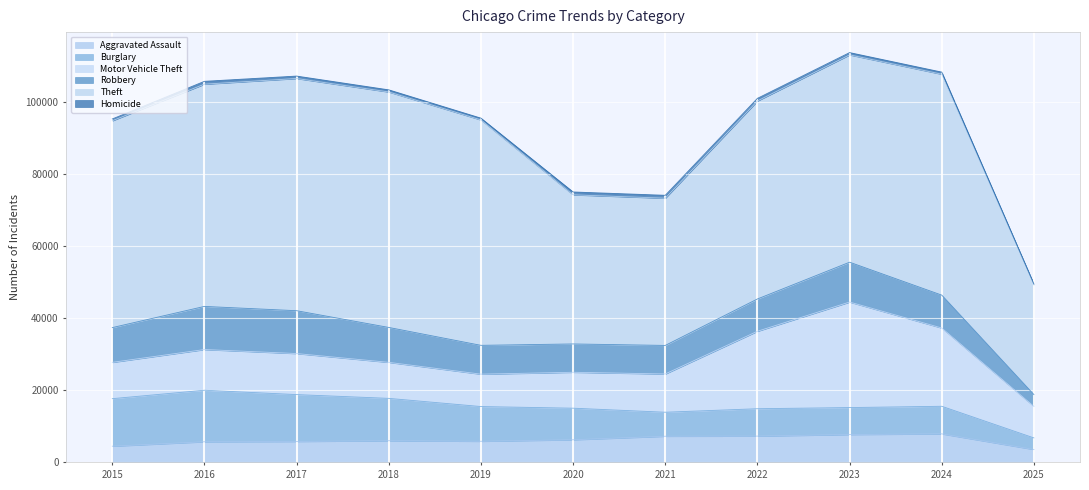

What is the total value across all series at 2015?

95218